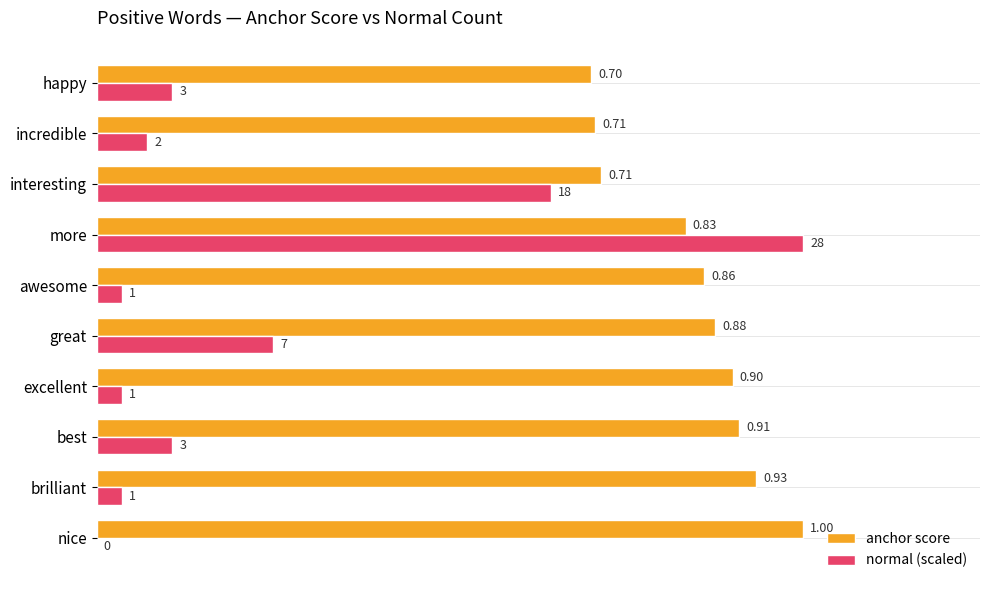

Is the value of anchor score at great greater than the value of normal (scaled) at happy?

Yes